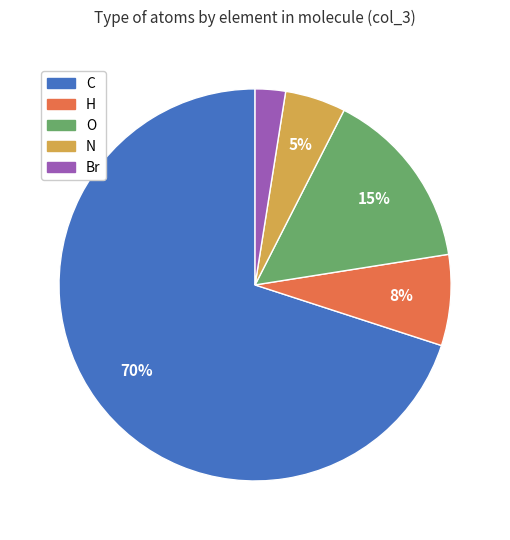

Do Br and C together represent more than half of the pie?

Yes